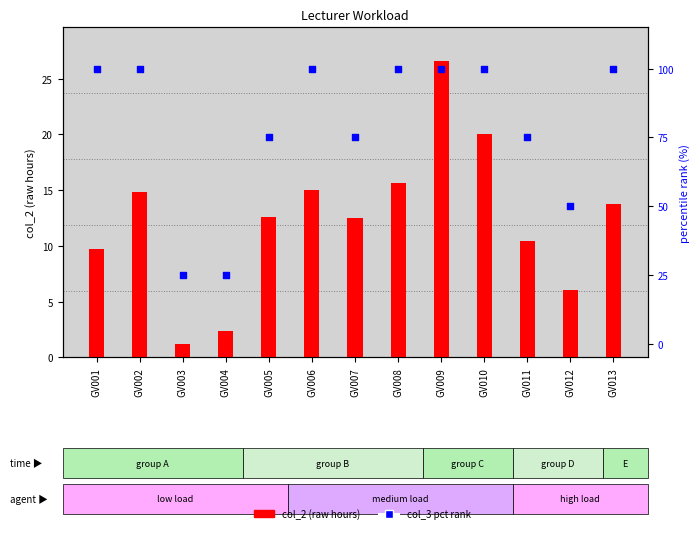

Is the value of col_3 pct rank at GV008 greater than the value of col_2 (raw hours) at GV007?

Yes